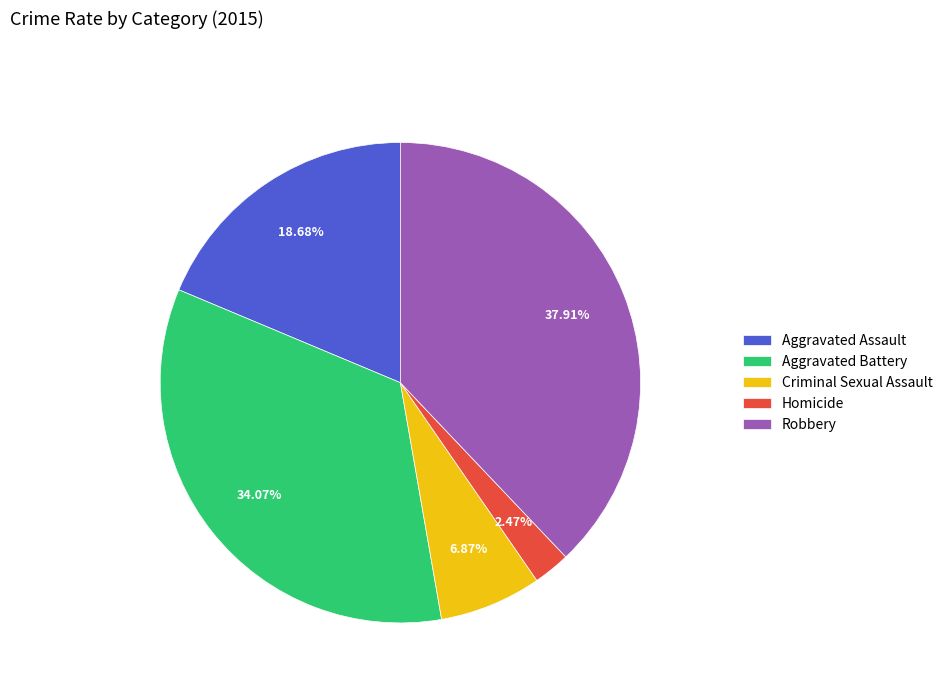

To the nearest percent, what is the difference between the Aggravated Battery and Aggravated Assault slice percentages?

15%